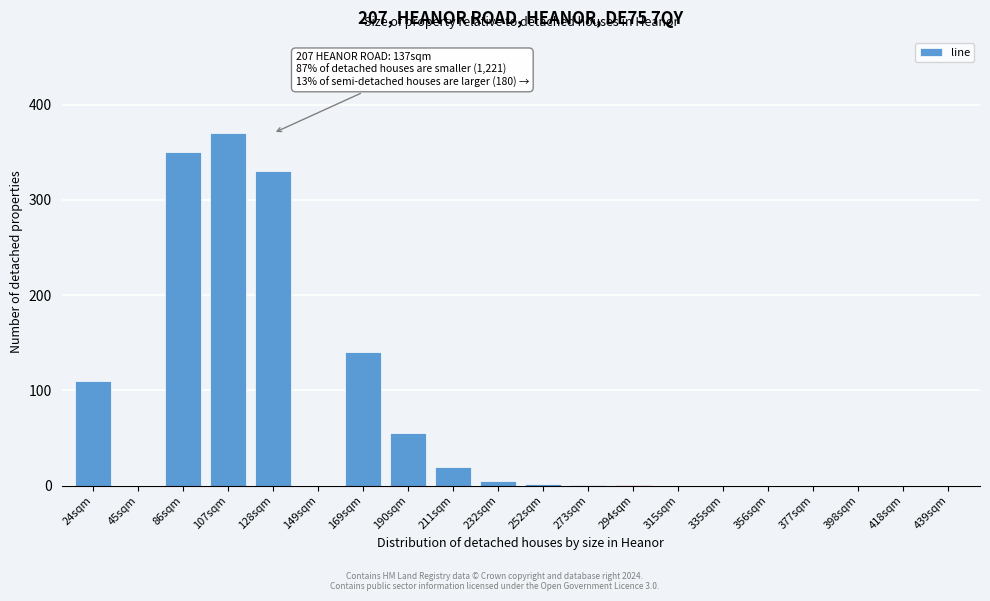

The value at 128sqm is 209. True or false?

False